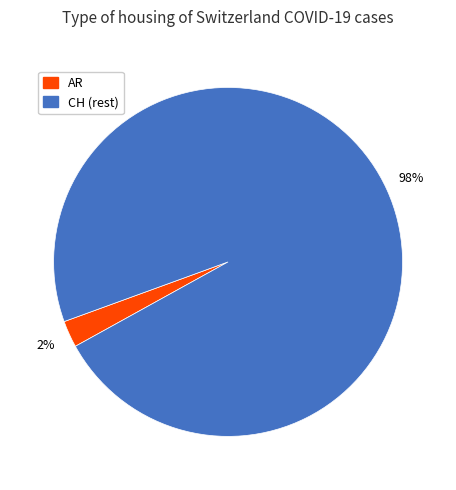

To the nearest percent, what percentage of the pie is AR?

2%